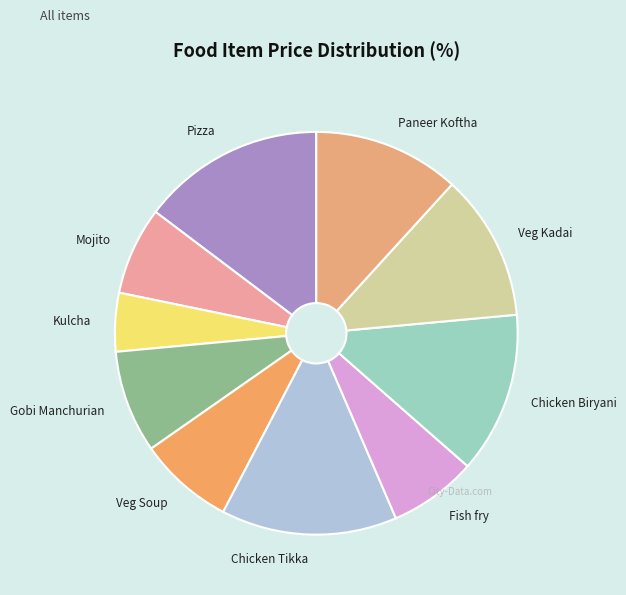

Which category has the biggest portion of the pie?

Pizza